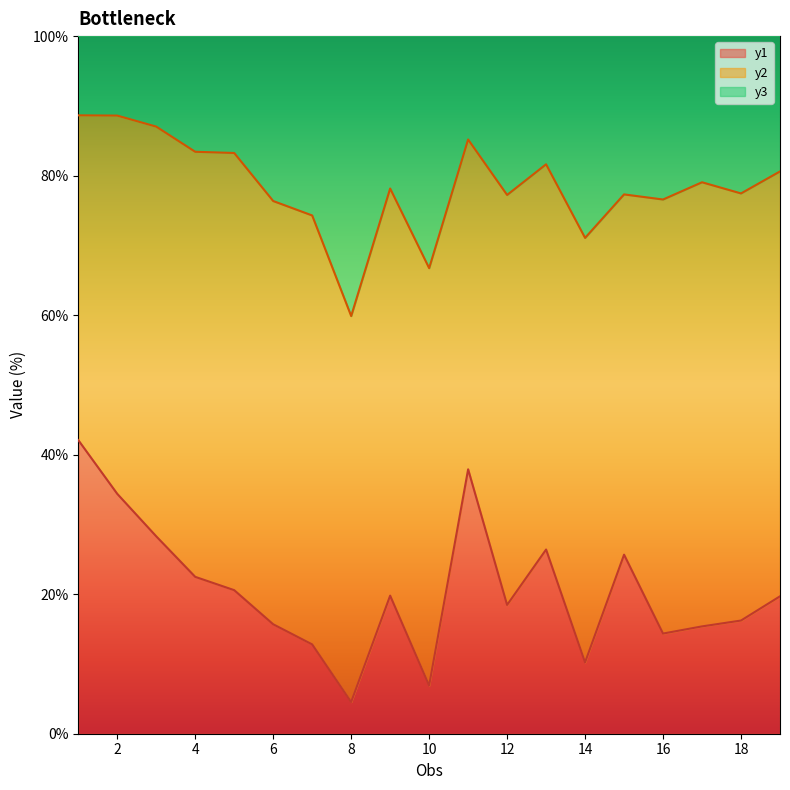

What are all the series names shown in the legend?

y1, y2, y3